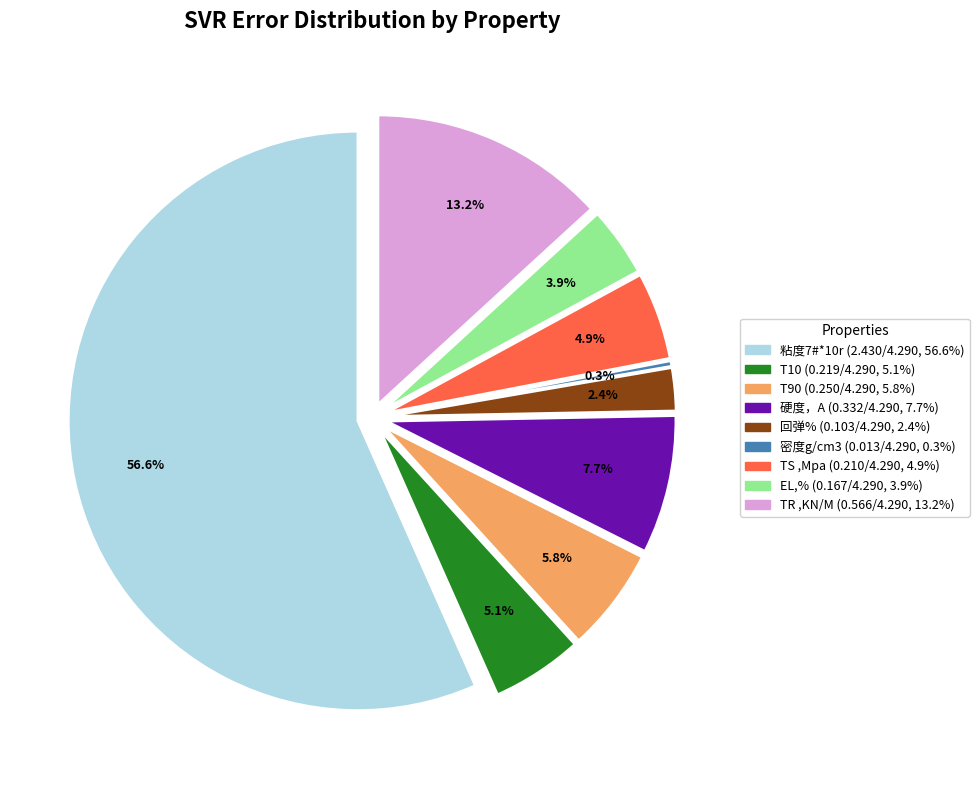

What is the majority slice?

粘度7#*10r